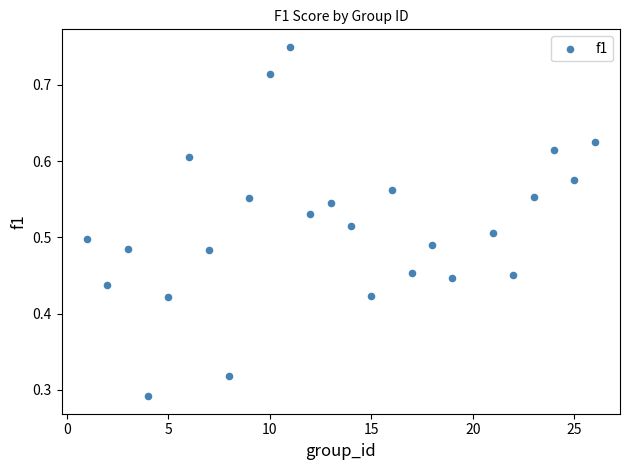

What is the range of X values (max minus min)?

25.0